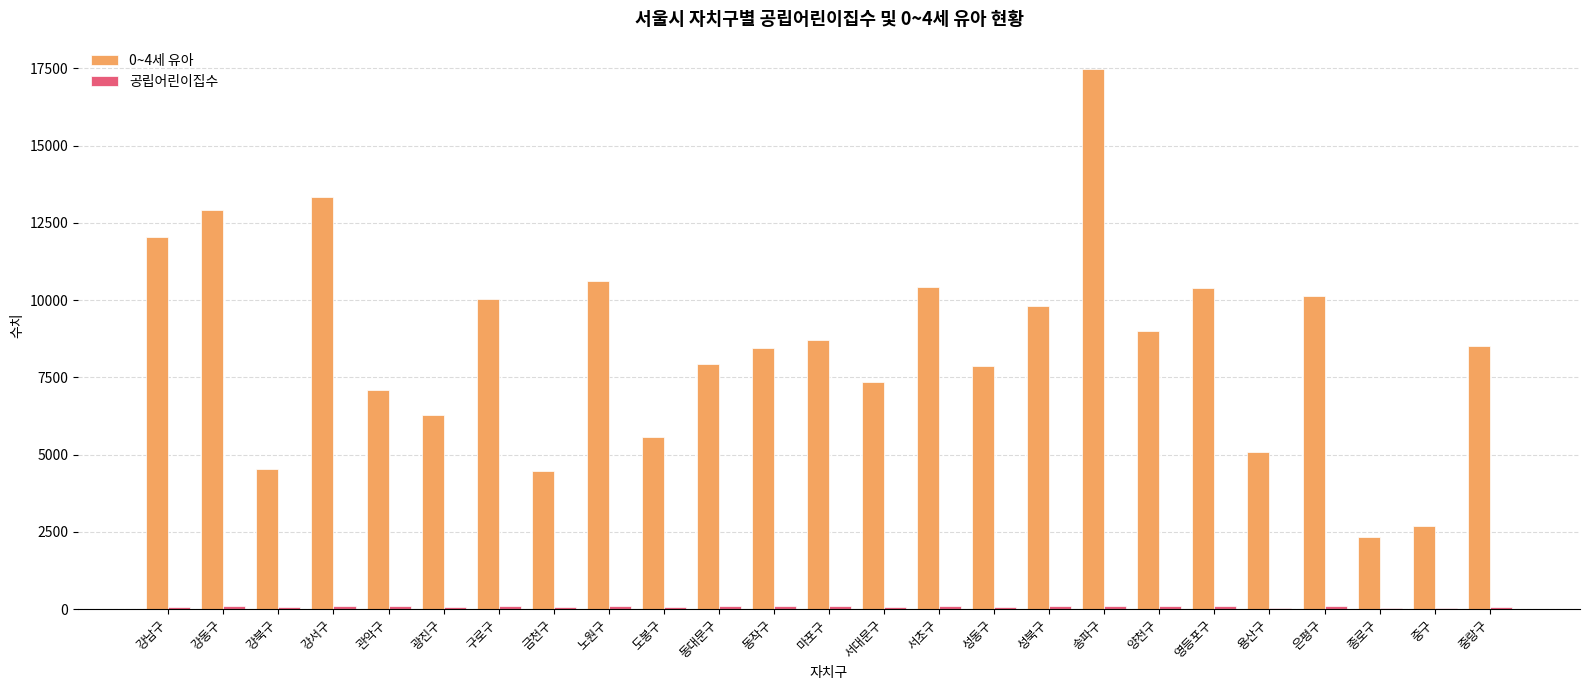

Which series has the largest total across all categories?

0~4세 유아